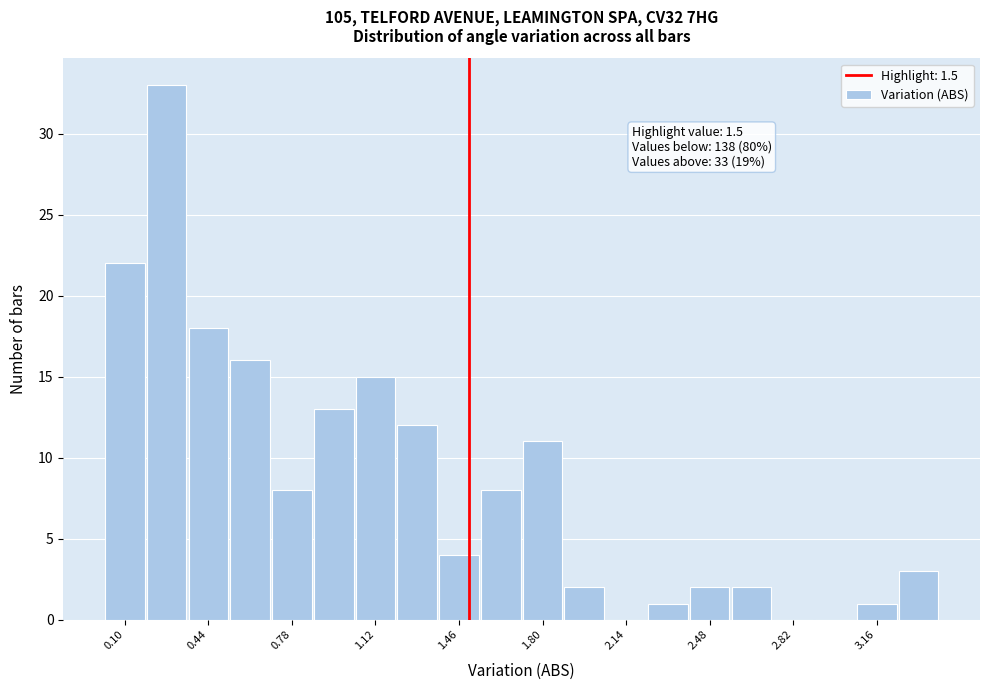

Read against the x-axis, roughly where is the centre of the tallest bar?

0.25